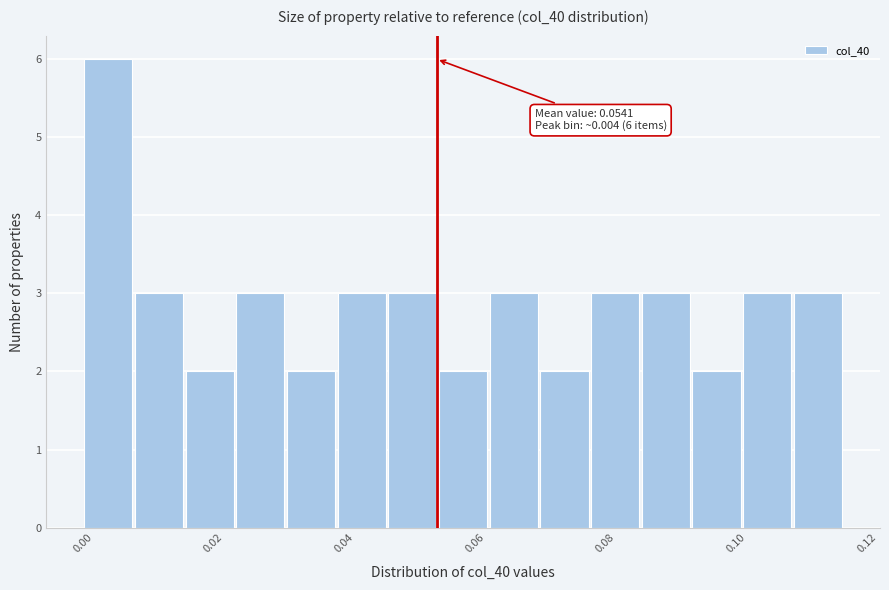

Around what value on the x-axis is the tallest bar? Give the approximate position of its centre, as read against the axis.

0.004